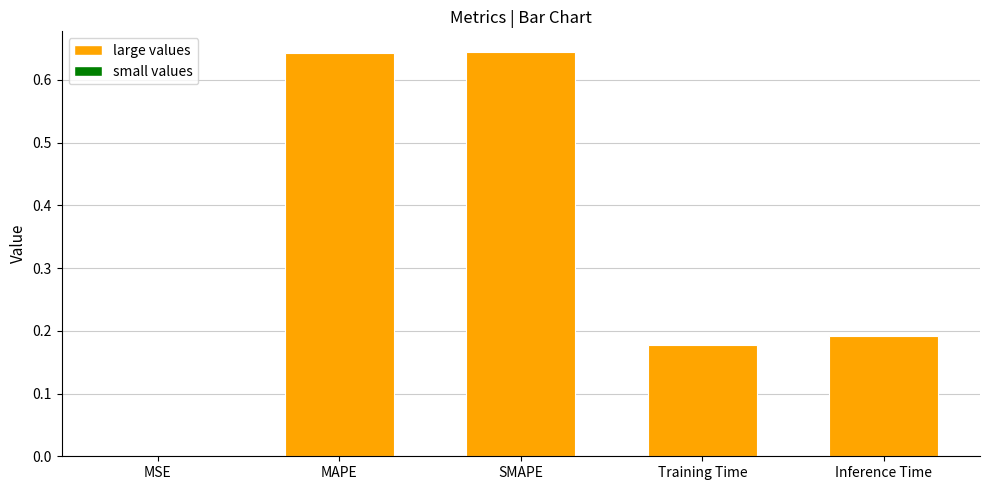

What is the change in value from SMAPE to Training Time?

-0.5